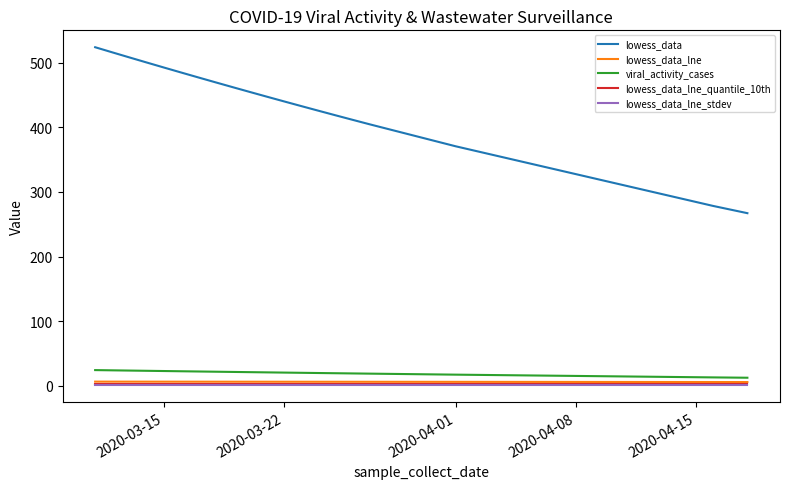

True or false: lowess_data_lne_stdev and viral_activity_cases intersect in this chart.

False